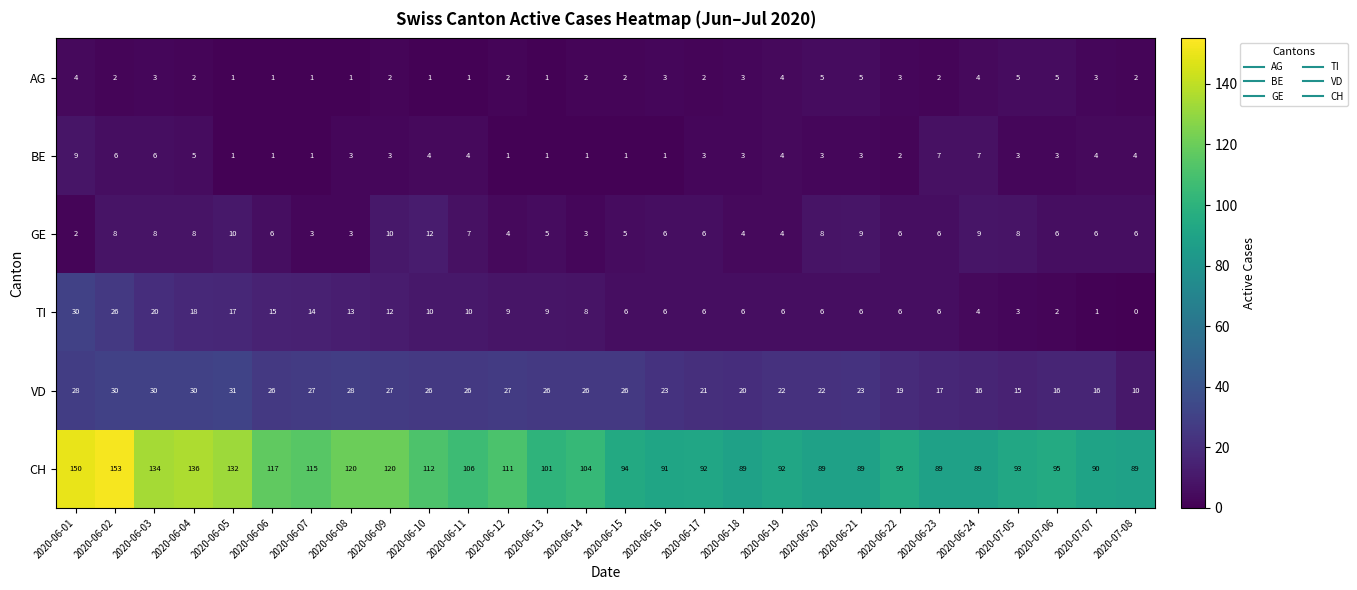

At how many categories does at least one series exceed 133?

4